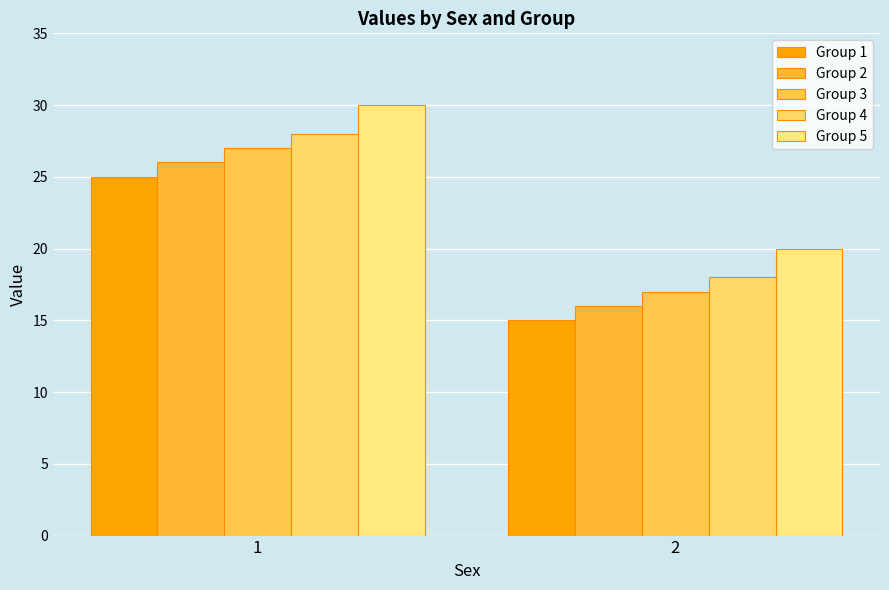

What is the average value of the Group 2 series?

21